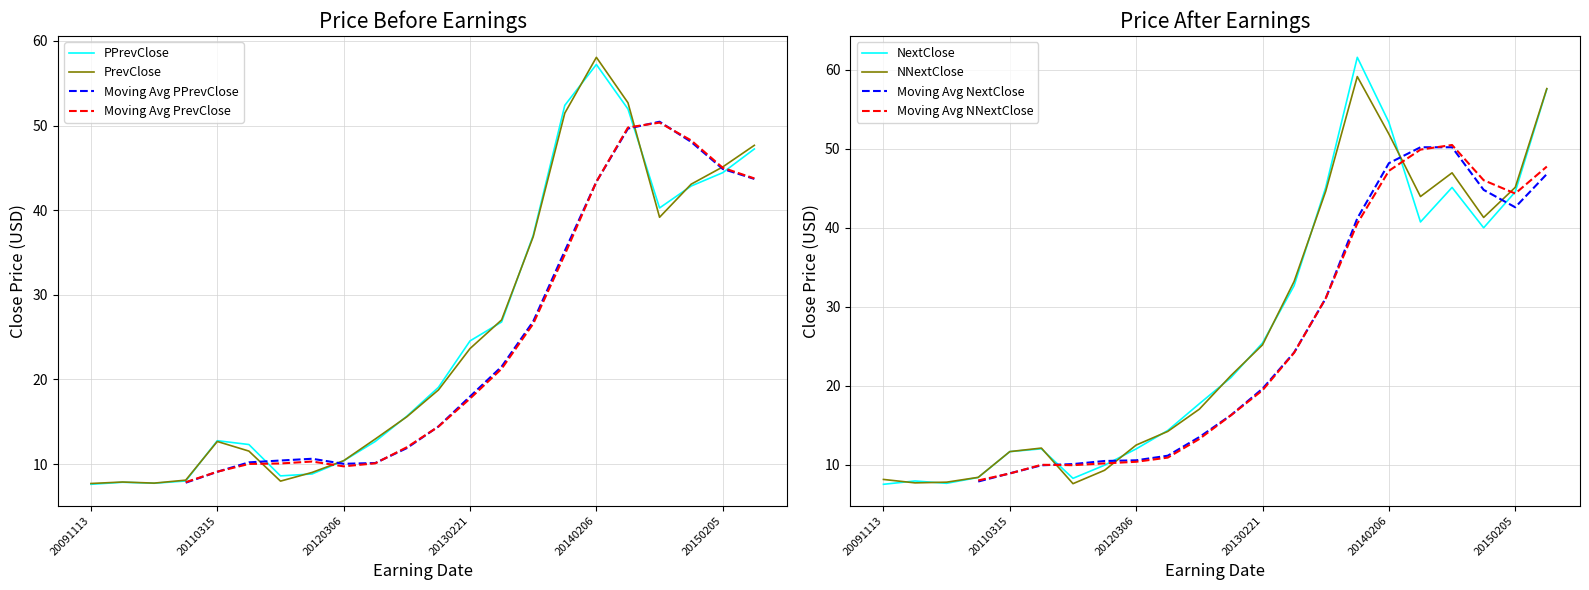

Is the value of PPrevClose at 20130221 greater than the value of PrevClose at 20120306?

Yes